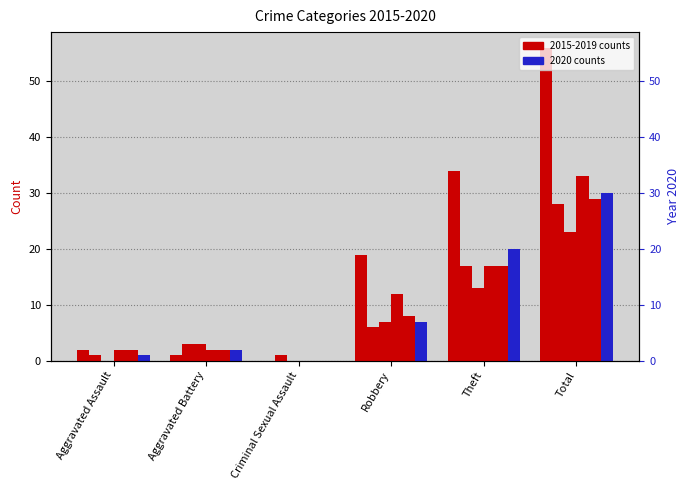

Reading left to right, what are all the values shown in this chart?

2015: 2	1	0	19	34	56
2016: 1	3	1	6	17	28
2017: 0	3	0	7	13	23
2018: 2	2	0	12	17	33
2019: 2	2	0	8	17	29
2020: 1	2	0	7	20	30